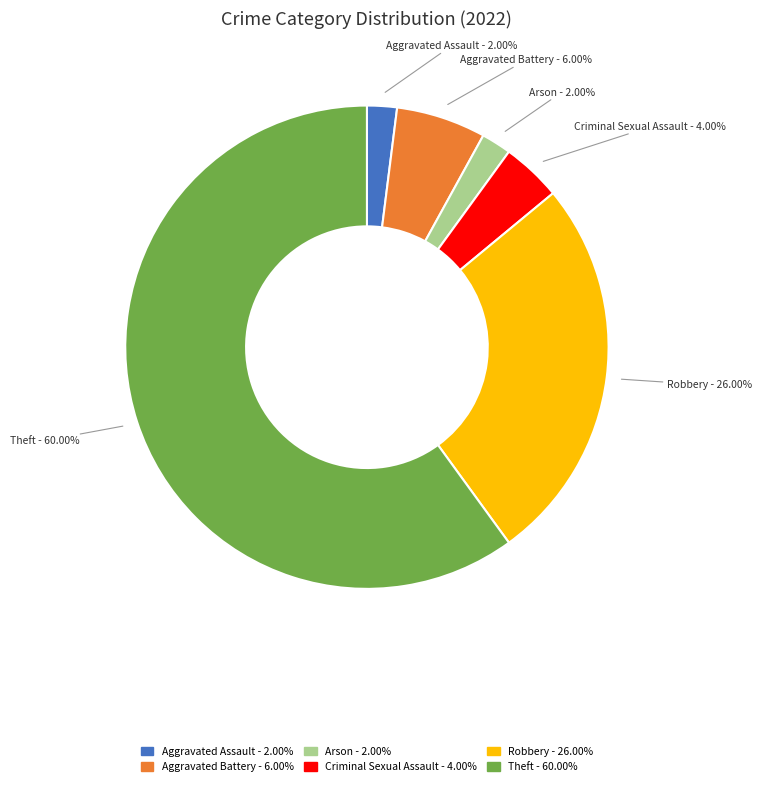

Does Aggravated Assault represent more than half of the total?

No